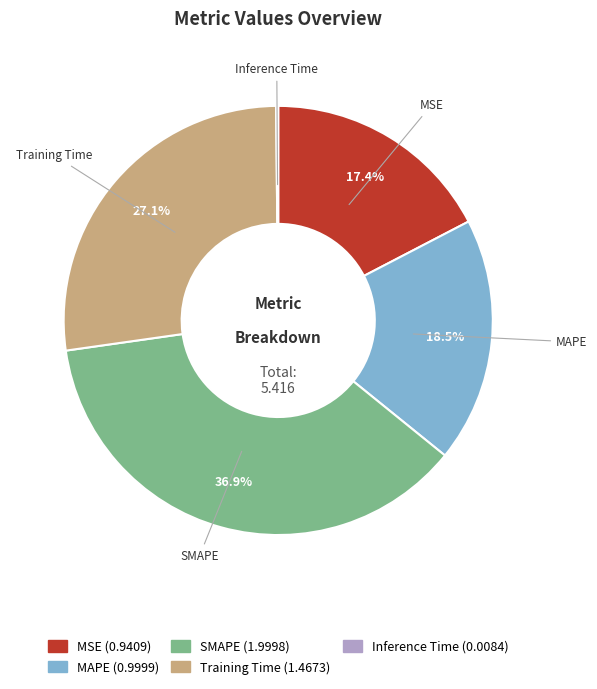

Is it true that MSE is 17% of the pie?

True